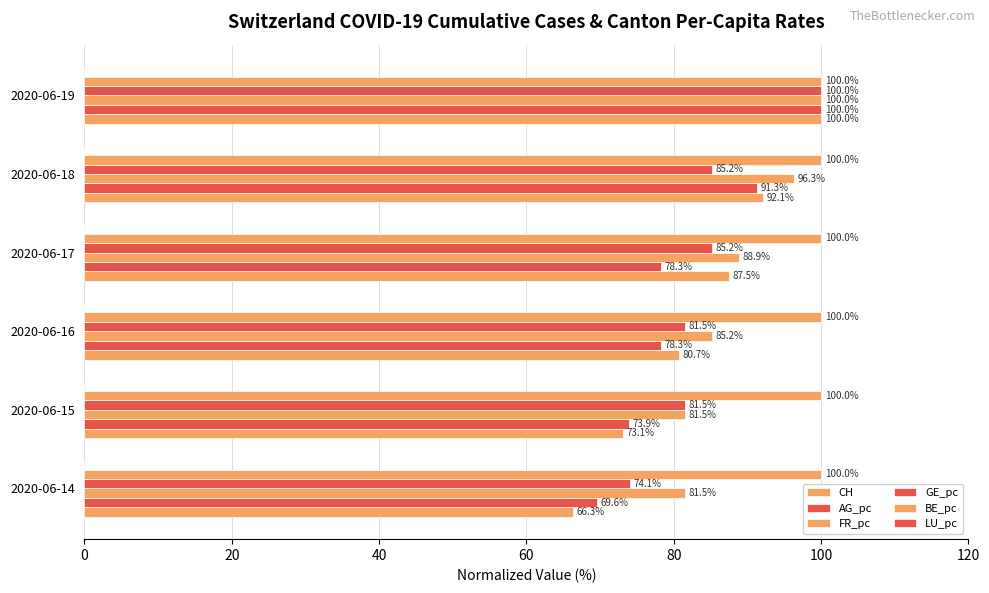

How many data points does each series have?

6